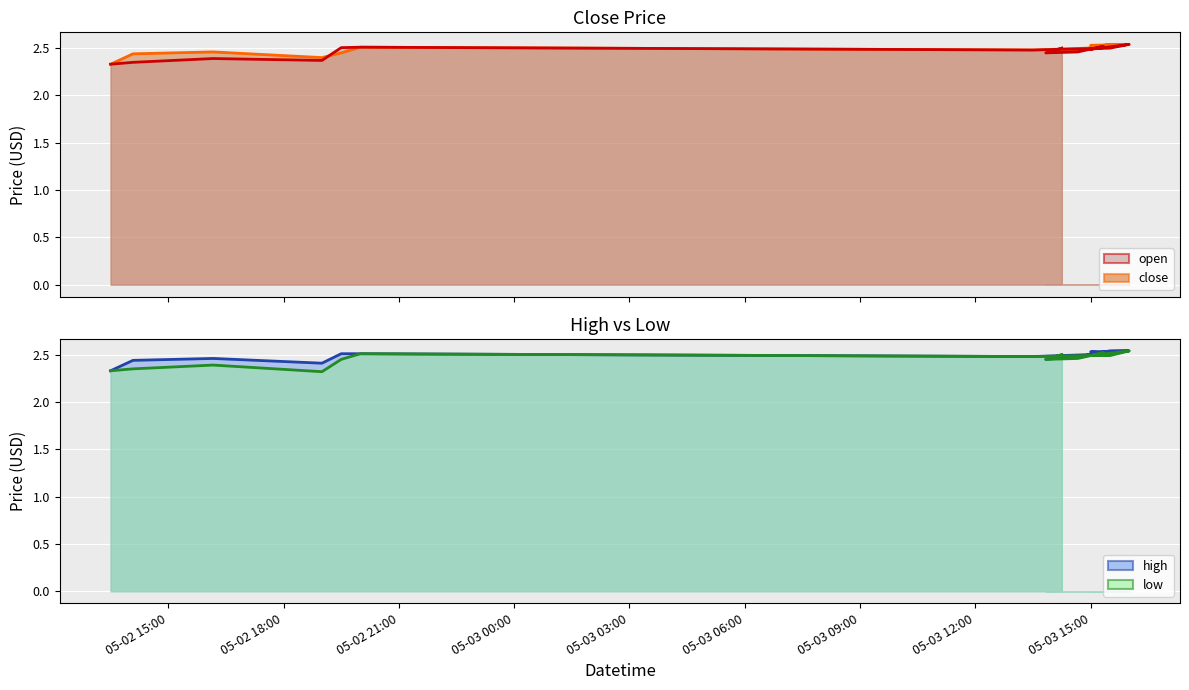

The value of close at 2022-05-02 14:05 is 4.3. True or false?

False